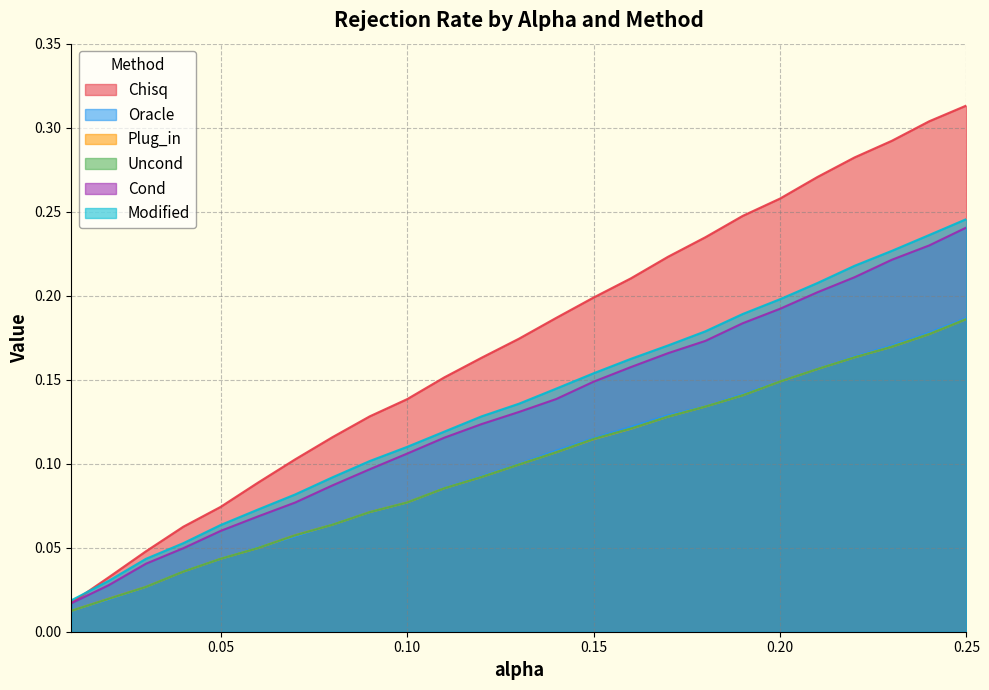

True or false: Chisq and Uncond intersect in this chart.

False